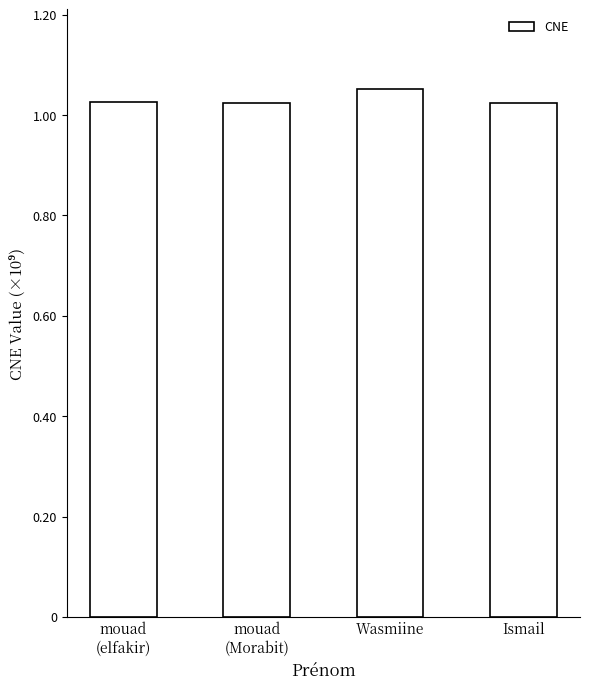

Does the chart contain any negative values?

No